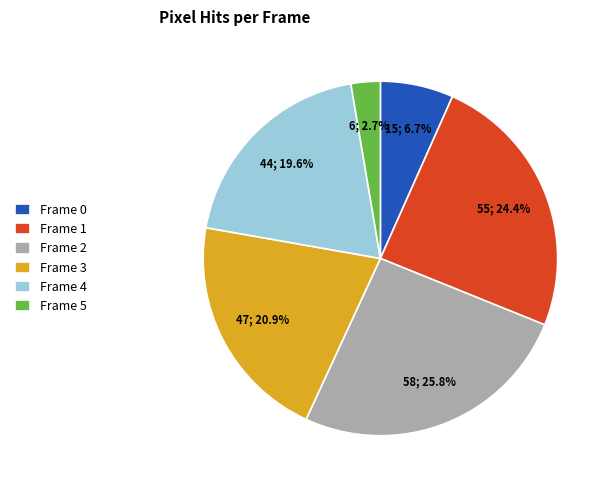

To the nearest percent, what is the difference between the largest and smallest slice percentages?

23%